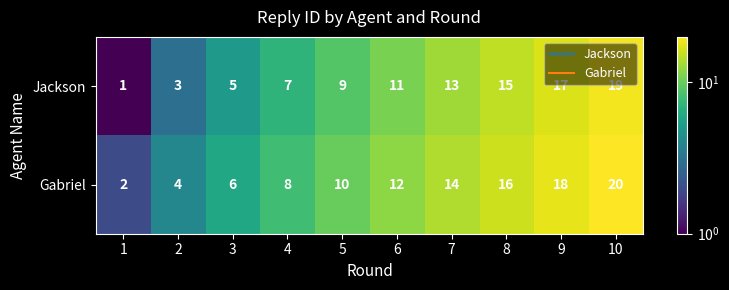

Reading left to right, what are all the values shown in this chart?

Jackson: 1	3	5	7	9	11	13	15	17	19
Gabriel: 2	4	6	8	10	12	14	16	18	20